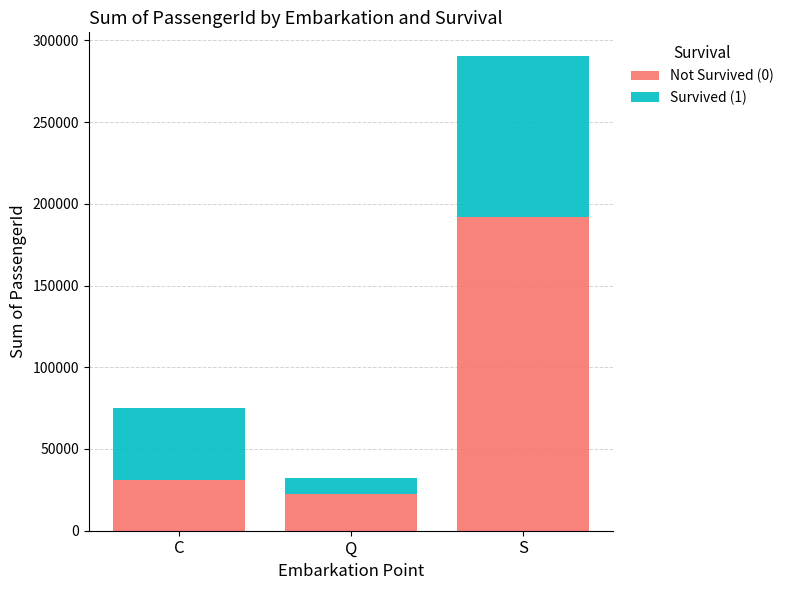

What is the sum of the Not Survived (0) values at C and S?

222833